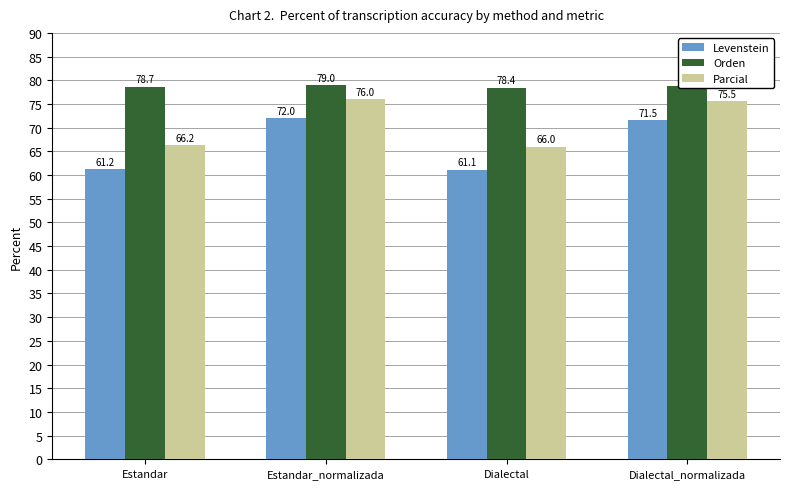

What is the difference between the second highest and minimum values in the Orden series?

0.3